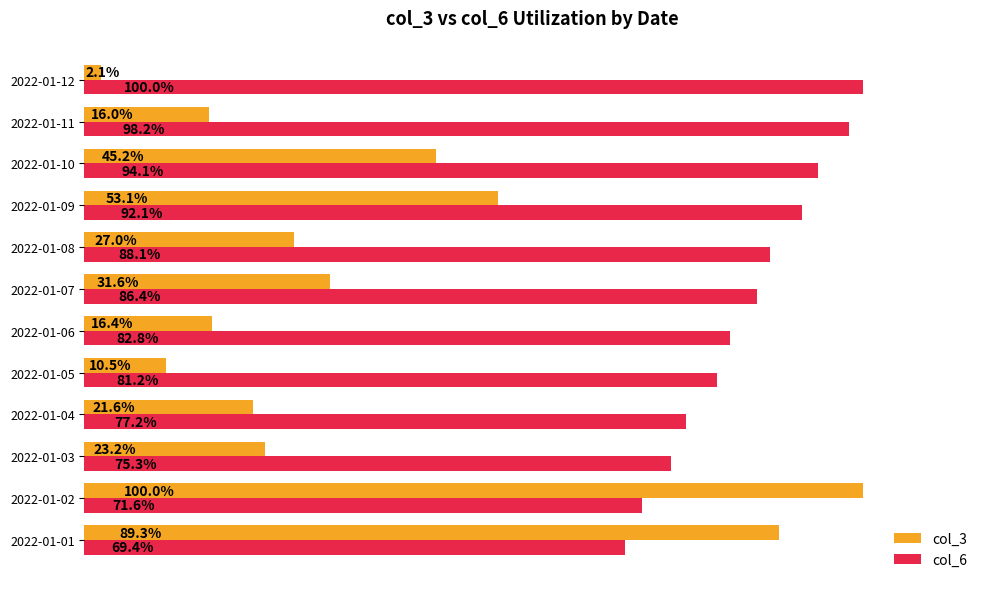

Between 2022-01-01 and 2022-01-04, which series saw the biggest shift?

col_3